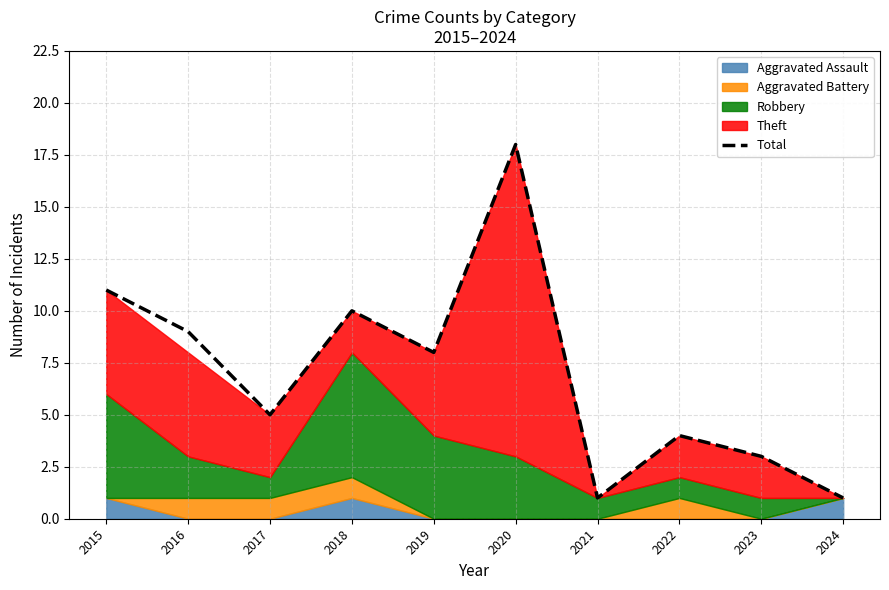

List the labels in order of value, smallest first.

2021, 2024, 2023, 2022, 2017, 2019, 2016, 2018, 2015, 2020